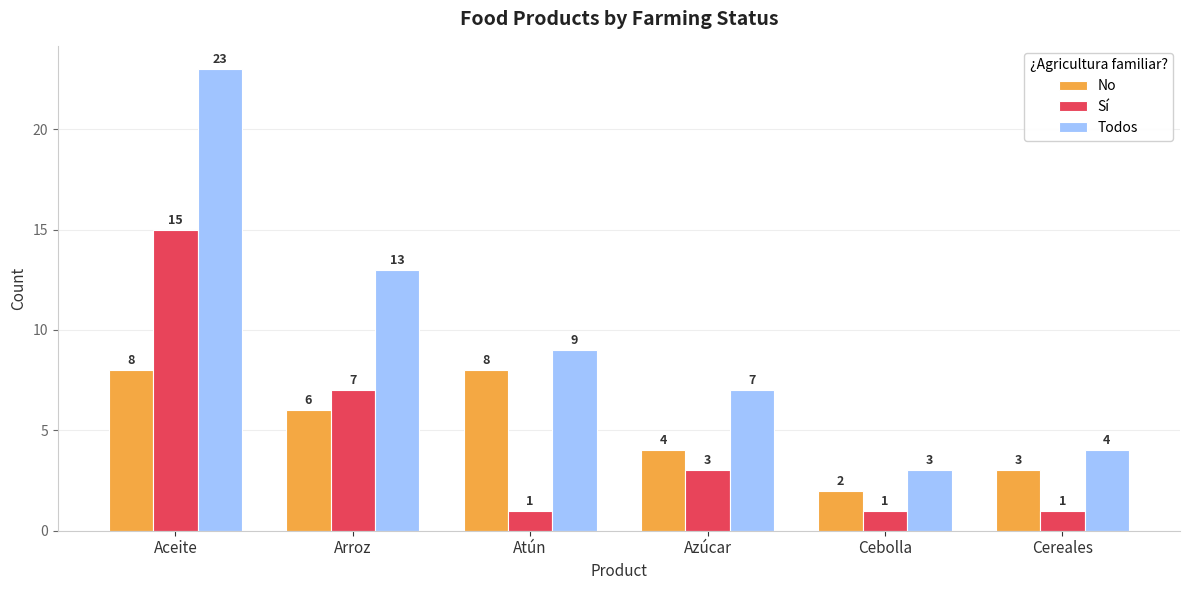

What is the total value across all series at Azúcar?

14